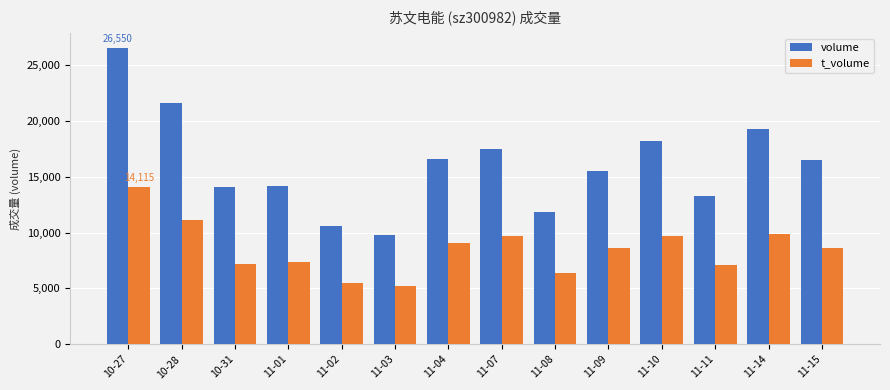

Does the chart contain stacked bars?

No